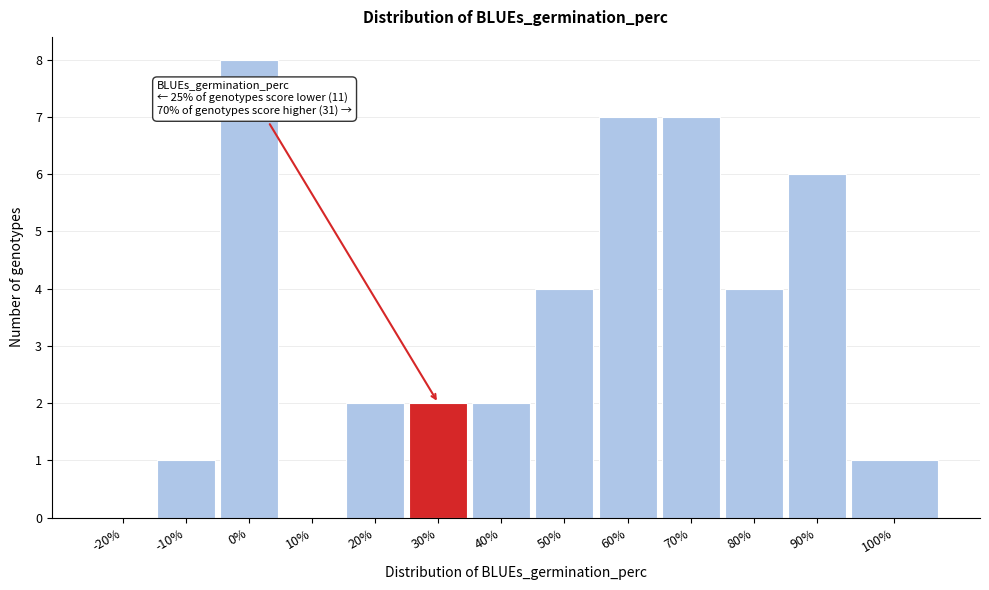

Reading left to right, what are all the values shown in this chart?

-20%=0	-10%=1	0%=8	10%=0	20%=2	30%=2	40%=2	50%=4	60%=7	70%=7	80%=4	90%=6	100%=1